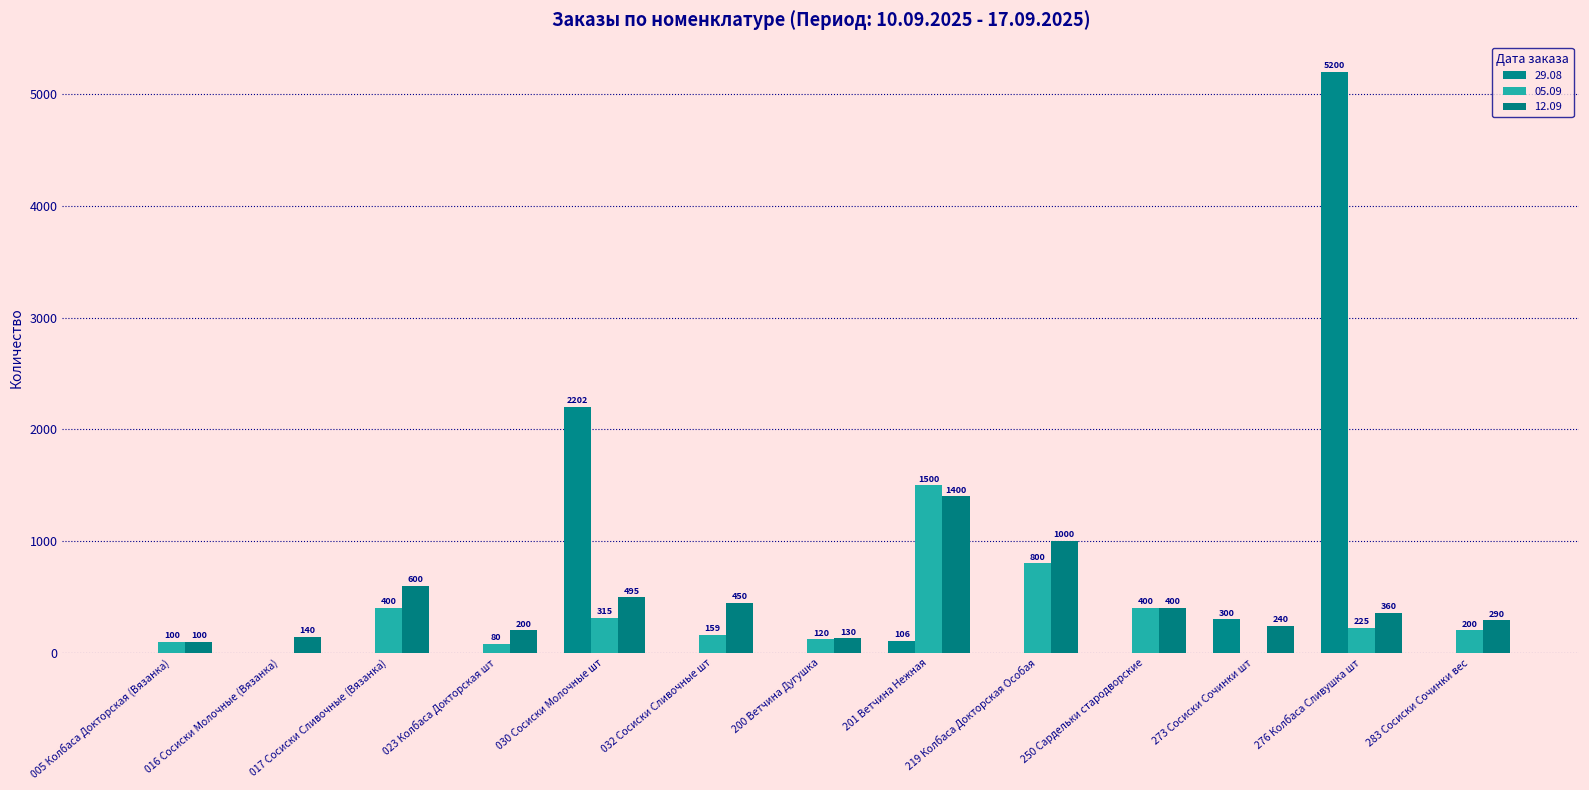

Rank the series by their average value, from lowest to highest.

05.09, 12.09, 29.08